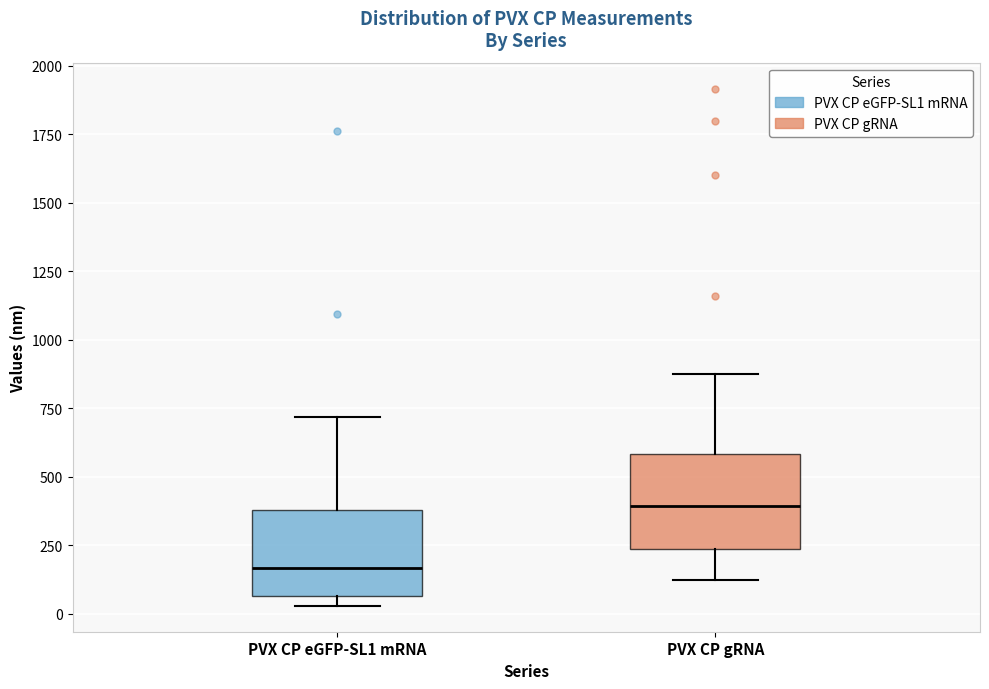

Which box's median line is the highest?

PVX CP gRNA